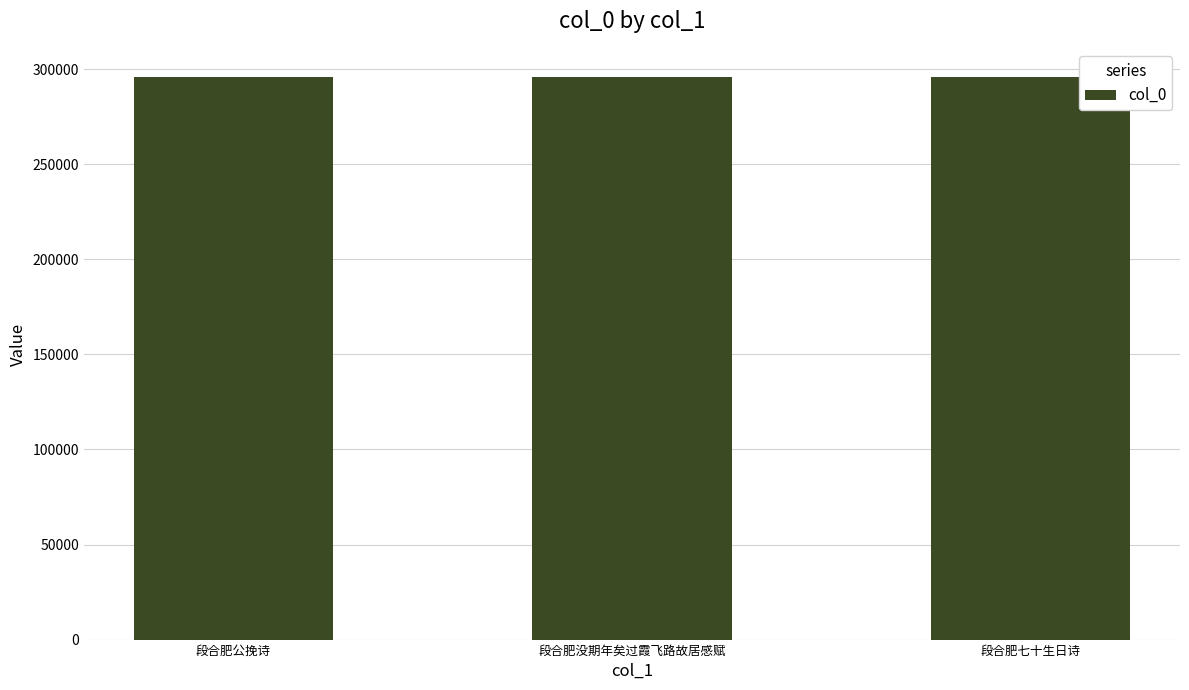

True or false: the data shows 295676 at 段合肥公挽诗.

True